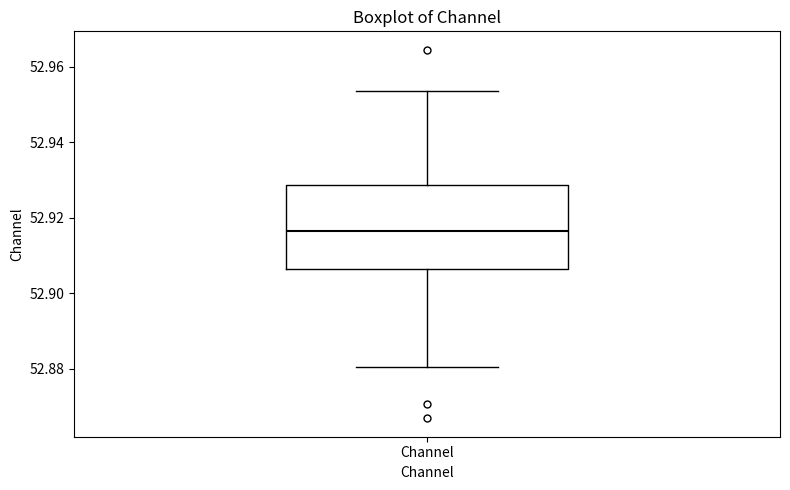

Read this box plot against the y-axis: the position of the median line, the range covered by the box, and the ends of both whiskers. The values are not printed on the chart, so give them approximately, as read against the axis.

median 52.916, box 52.906 to 52.928, whiskers 52.880 to 52.954